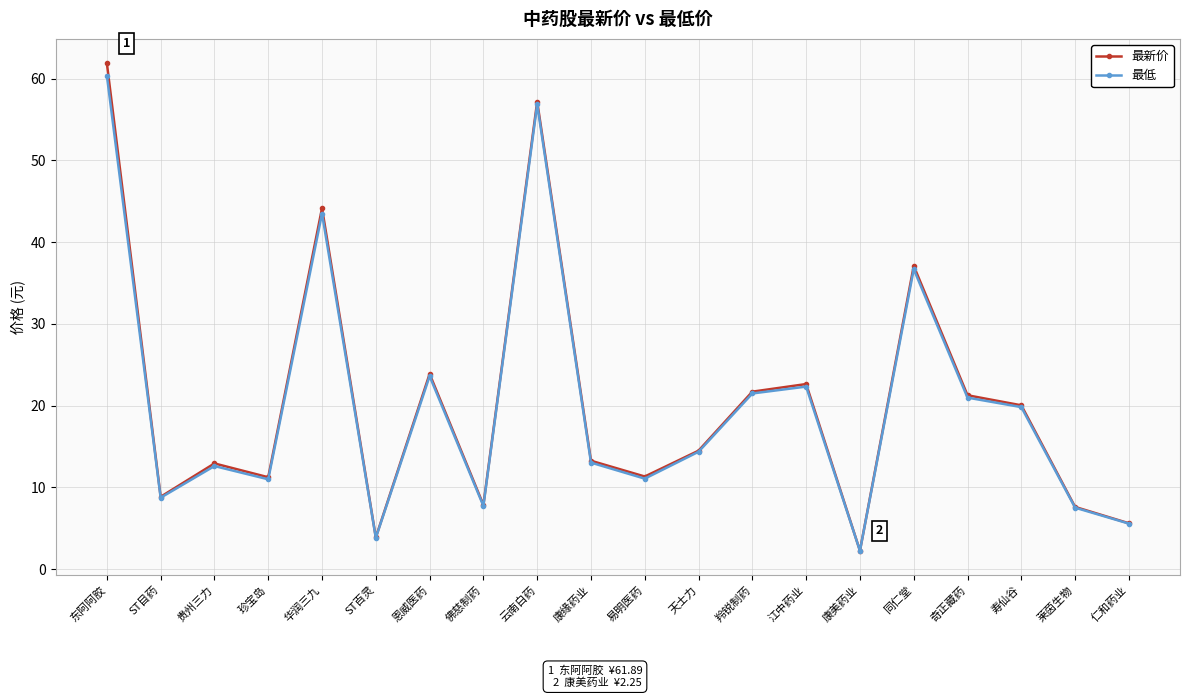

What is the difference between the second highest and minimum values in the 最低 series?

54.6